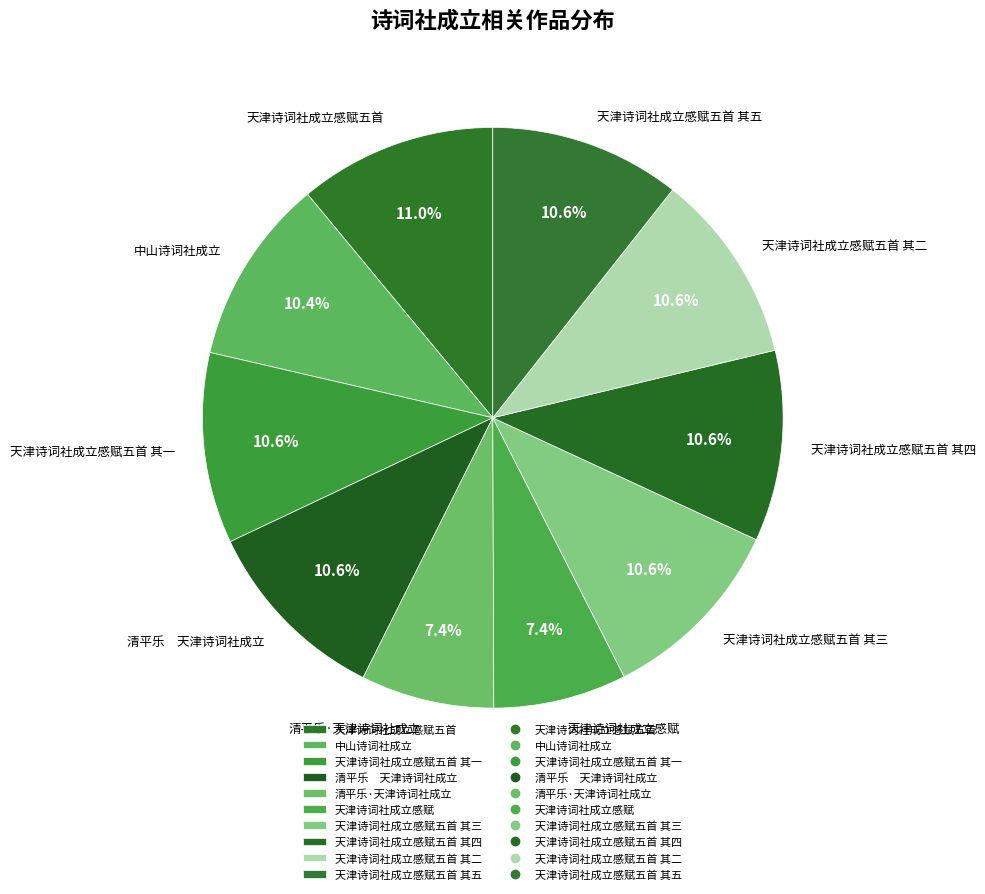

Approximately how many times larger is the value at 天津诗词社成立感赋五首 其五 compared to 天津诗词社成立感赋五首?

1.0